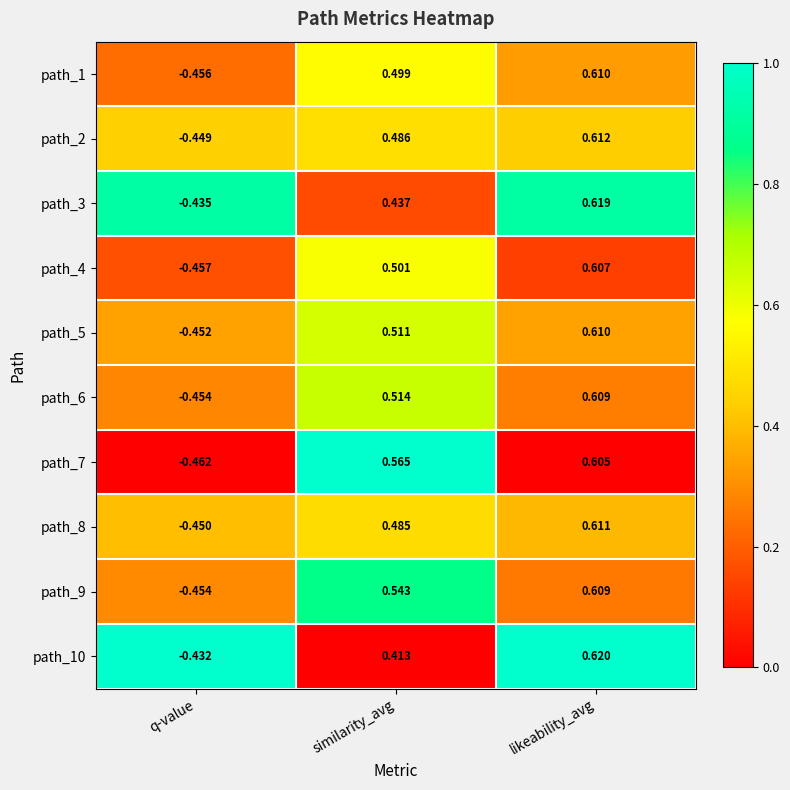

Which category has the highest value in the path_6 series?

likeability_avg